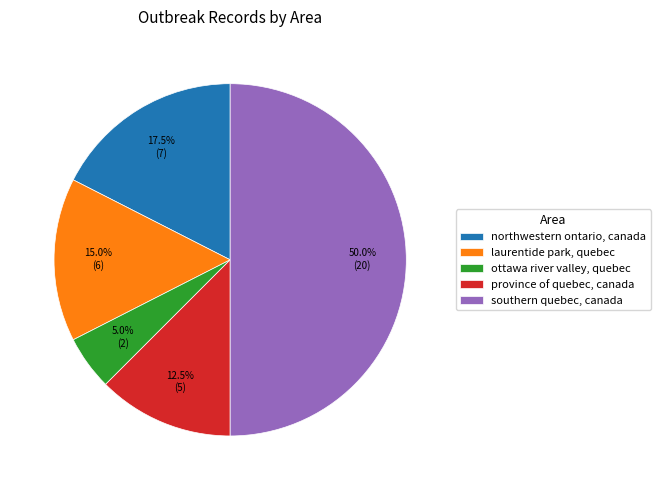

True or false: northwestern ontario, canada accounts for 7% of the total.

False